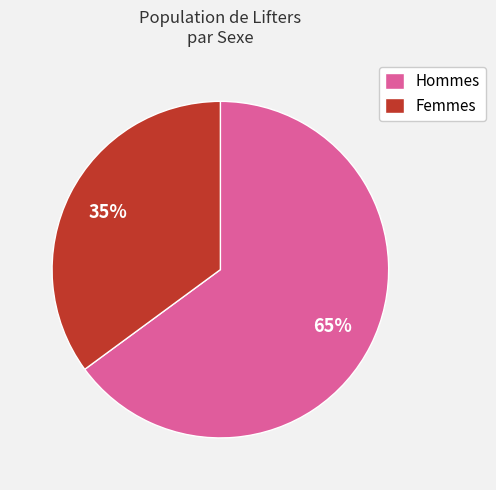

How many segments does this pie chart have?

2